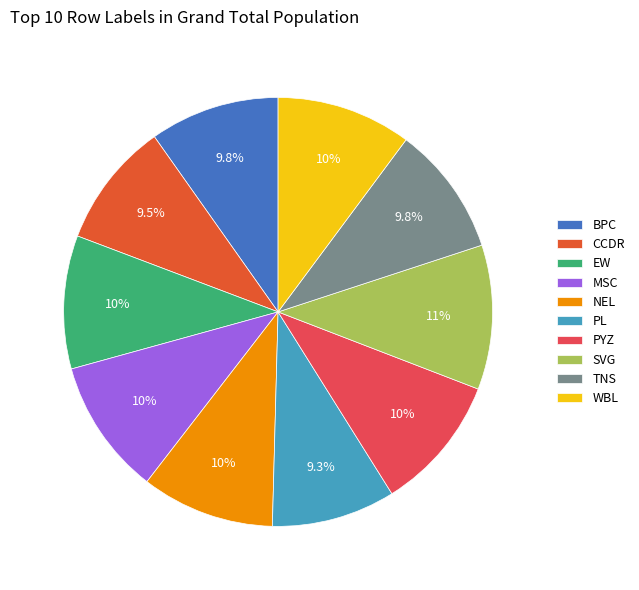

Approximately how many times larger is the value at EW compared to BPC?

1.0